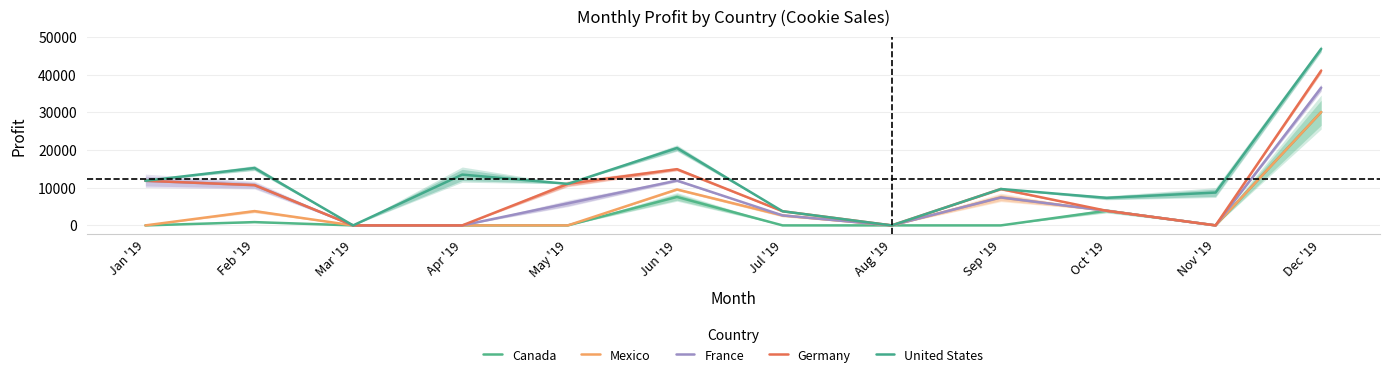

Is it true that Germany equals -14287 at Mar '19?

False